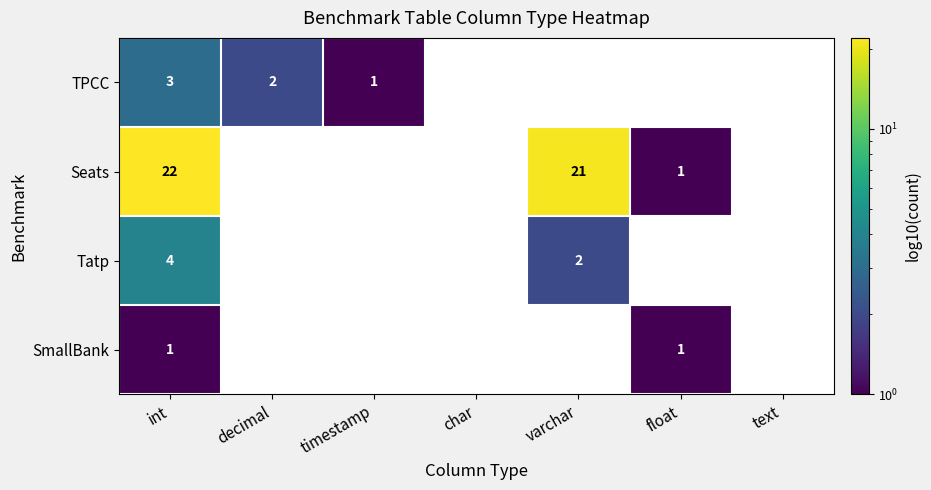

The value of Seats at float is 1. True or false?

True